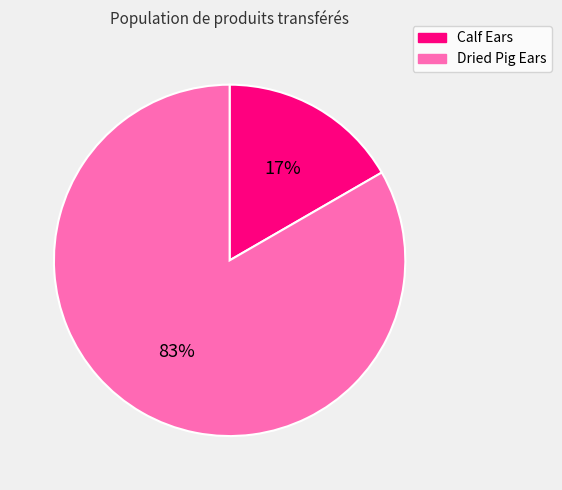

Is there a majority slice in this chart?

Yes